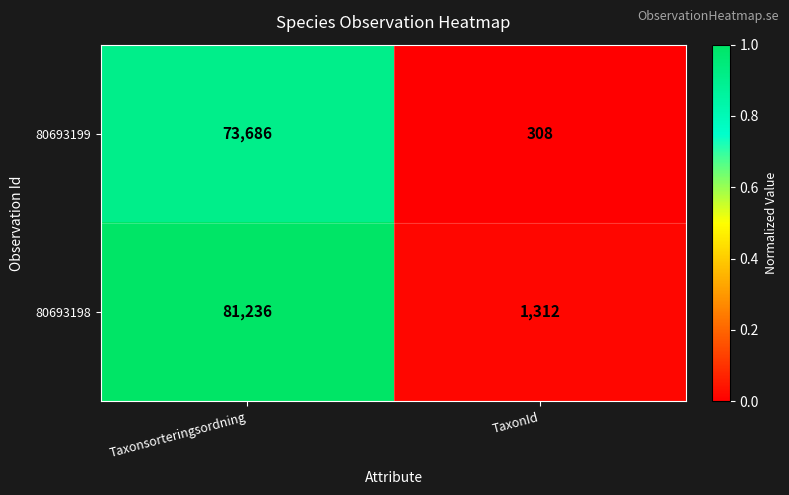

The value of 80693199 at TaxonId is 459. True or false?

False